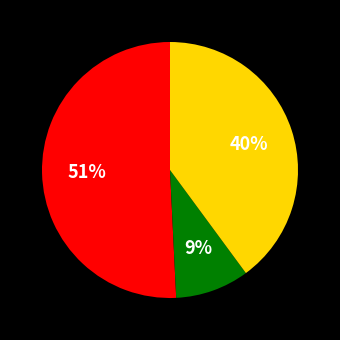

How many slices are in this pie chart?

3